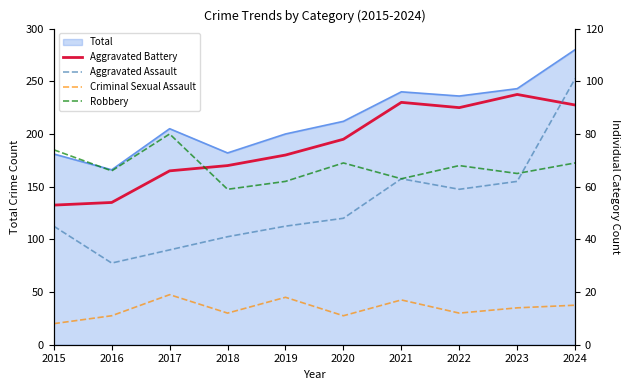

Reading right to left, transcribe all the data shown in this chart.

Aggravated Battery: 2024=91	2023=95	2022=90	2021=92	2020=78	2019=72	2018=68	2017=66	2016=54	2015=53
Aggravated Assault: 2024=101	2023=62	2022=59	2021=63	2020=48	2019=45	2018=41	2017=36	2016=31	2015=45
Criminal Sexual Assault: 2024=15	2023=14	2022=12	2021=17	2020=11	2019=18	2018=12	2017=19	2016=11	2015=8
Robbery: 2024=69	2023=65	2022=68	2021=63	2020=69	2019=62	2018=59	2017=80	2016=66	2015=74